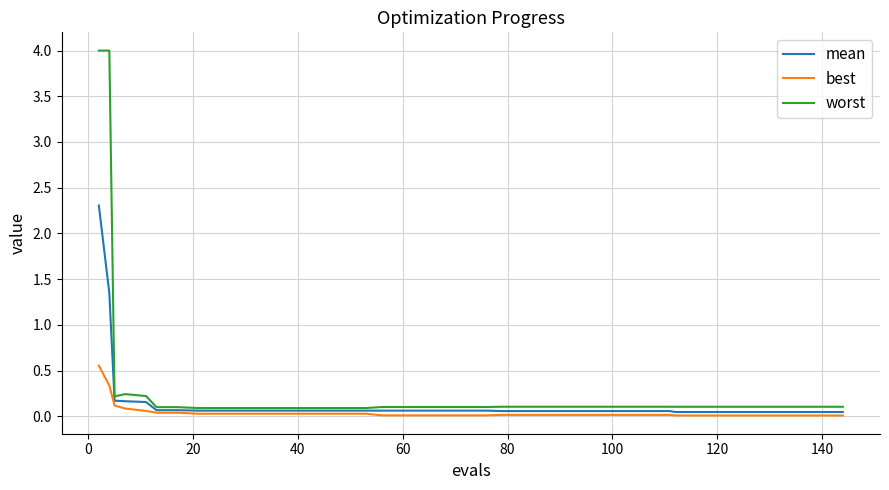

List the series in order of their peak value, highest first.

worst, mean, best